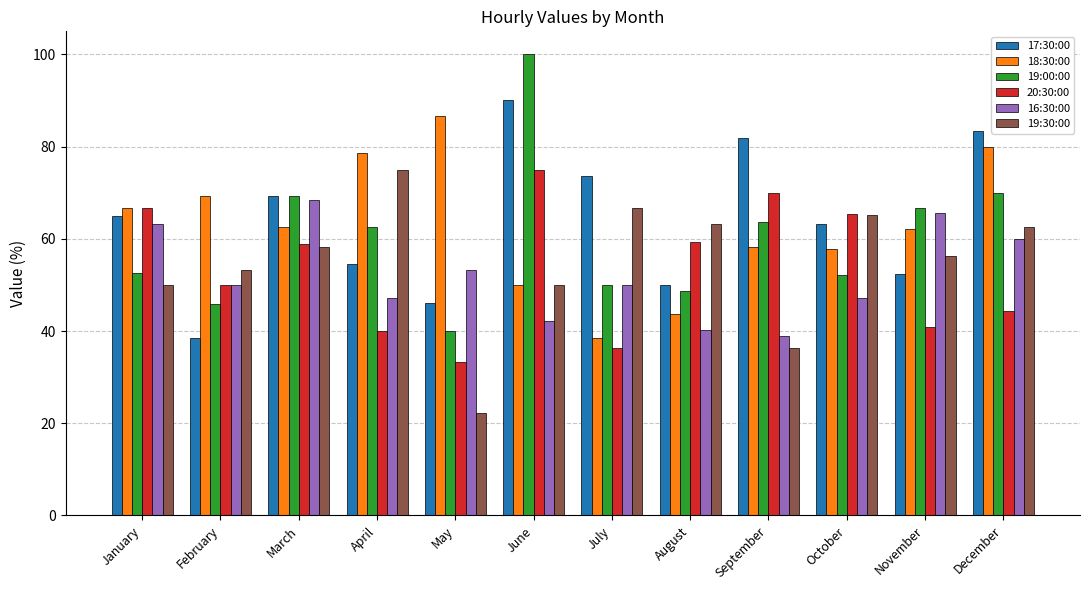

Which series changed the most between January and November?

20:30:00